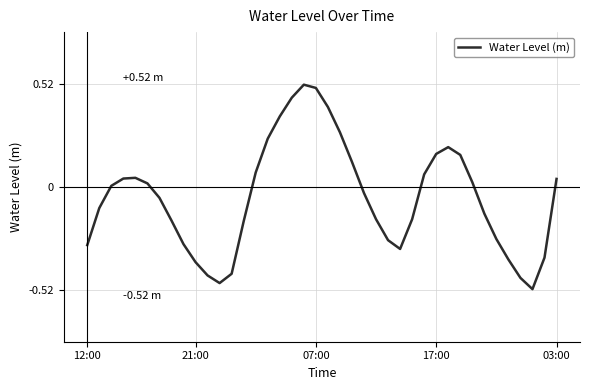

What is the difference between the maximum and minimum values?

1.0